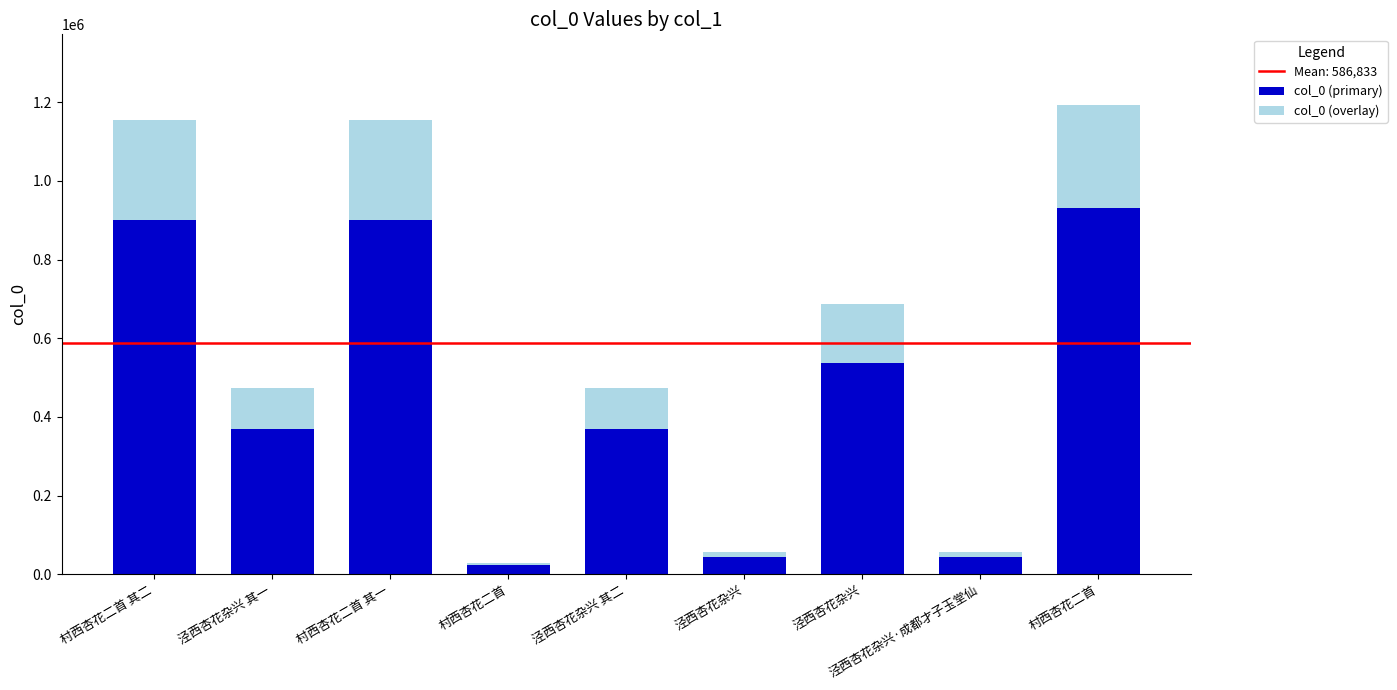

Rank the series at 泾西杏花杂兴·成都才子玉堂仙 from lowest to highest value.

col_0 (overlay), col_0 (primary)